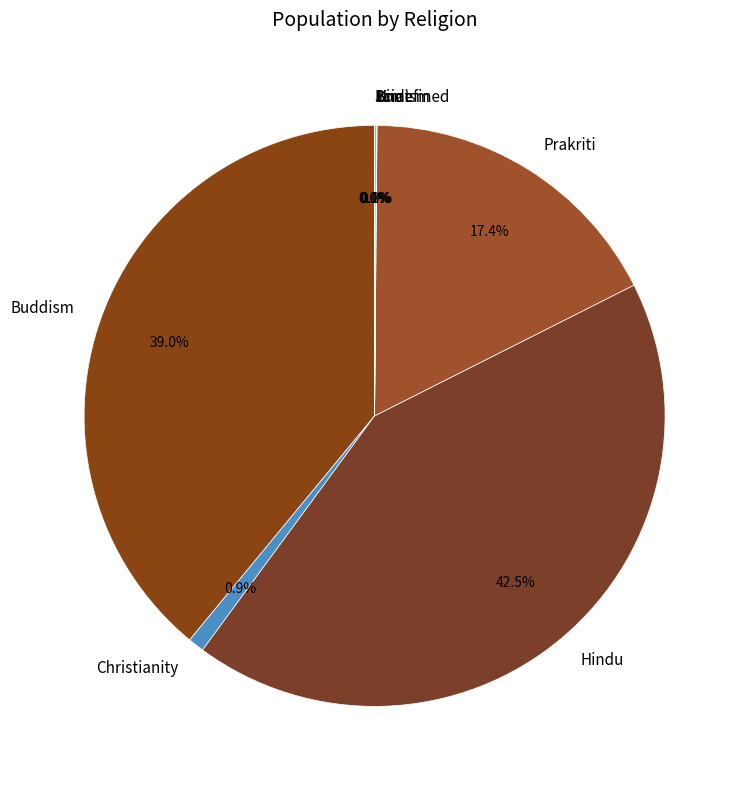

Which slice is the largest?

Hindu